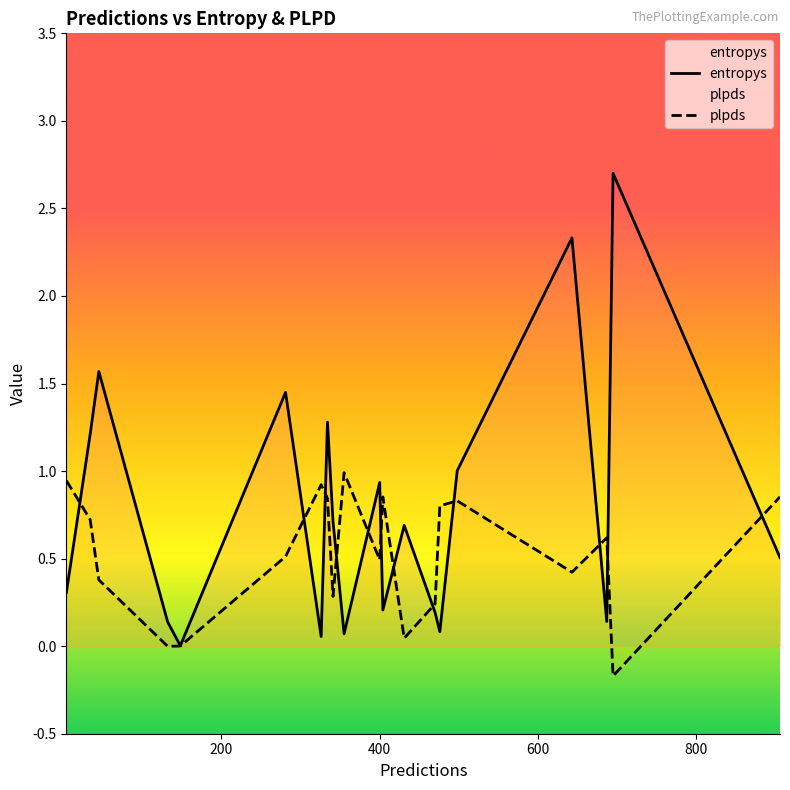

Which series has the largest range (max minus min)?

entropys